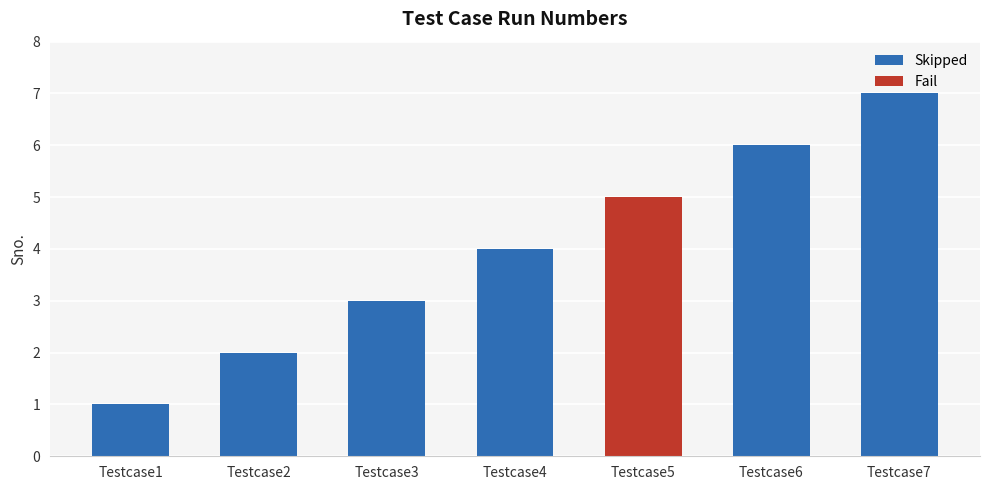

What value does the data have at Testcase2?

2